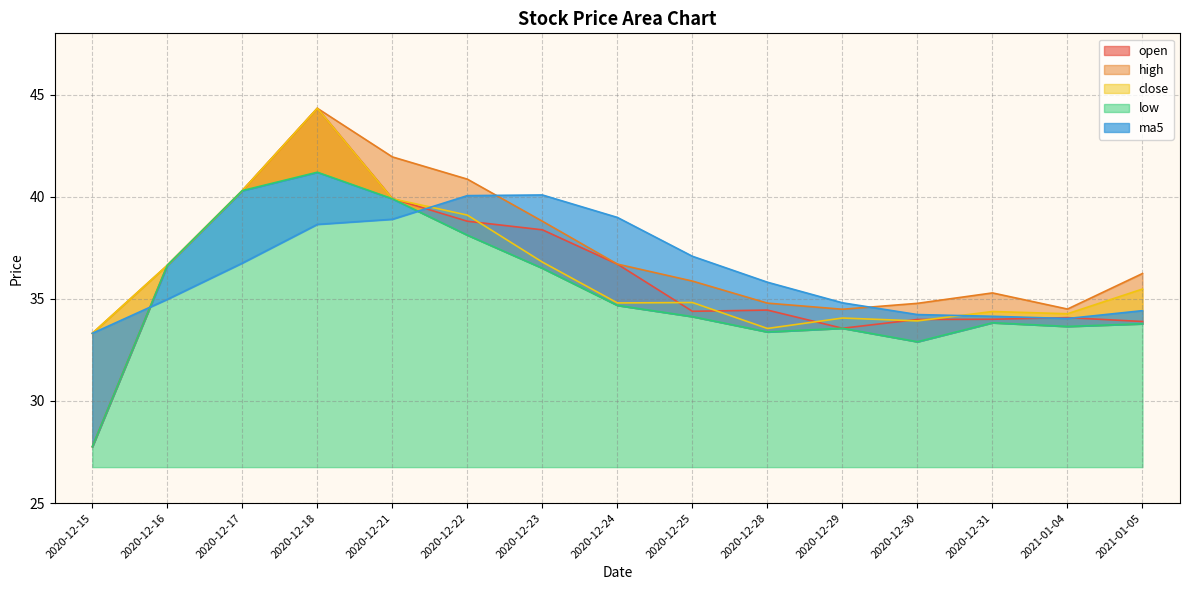

What is the sum of all close values?

545.7